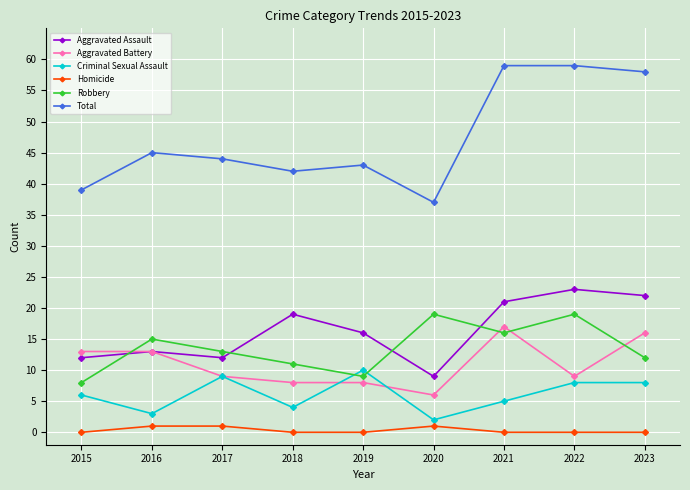

Count the Criminal Sexual Assault values in the range 4 to 8.

5